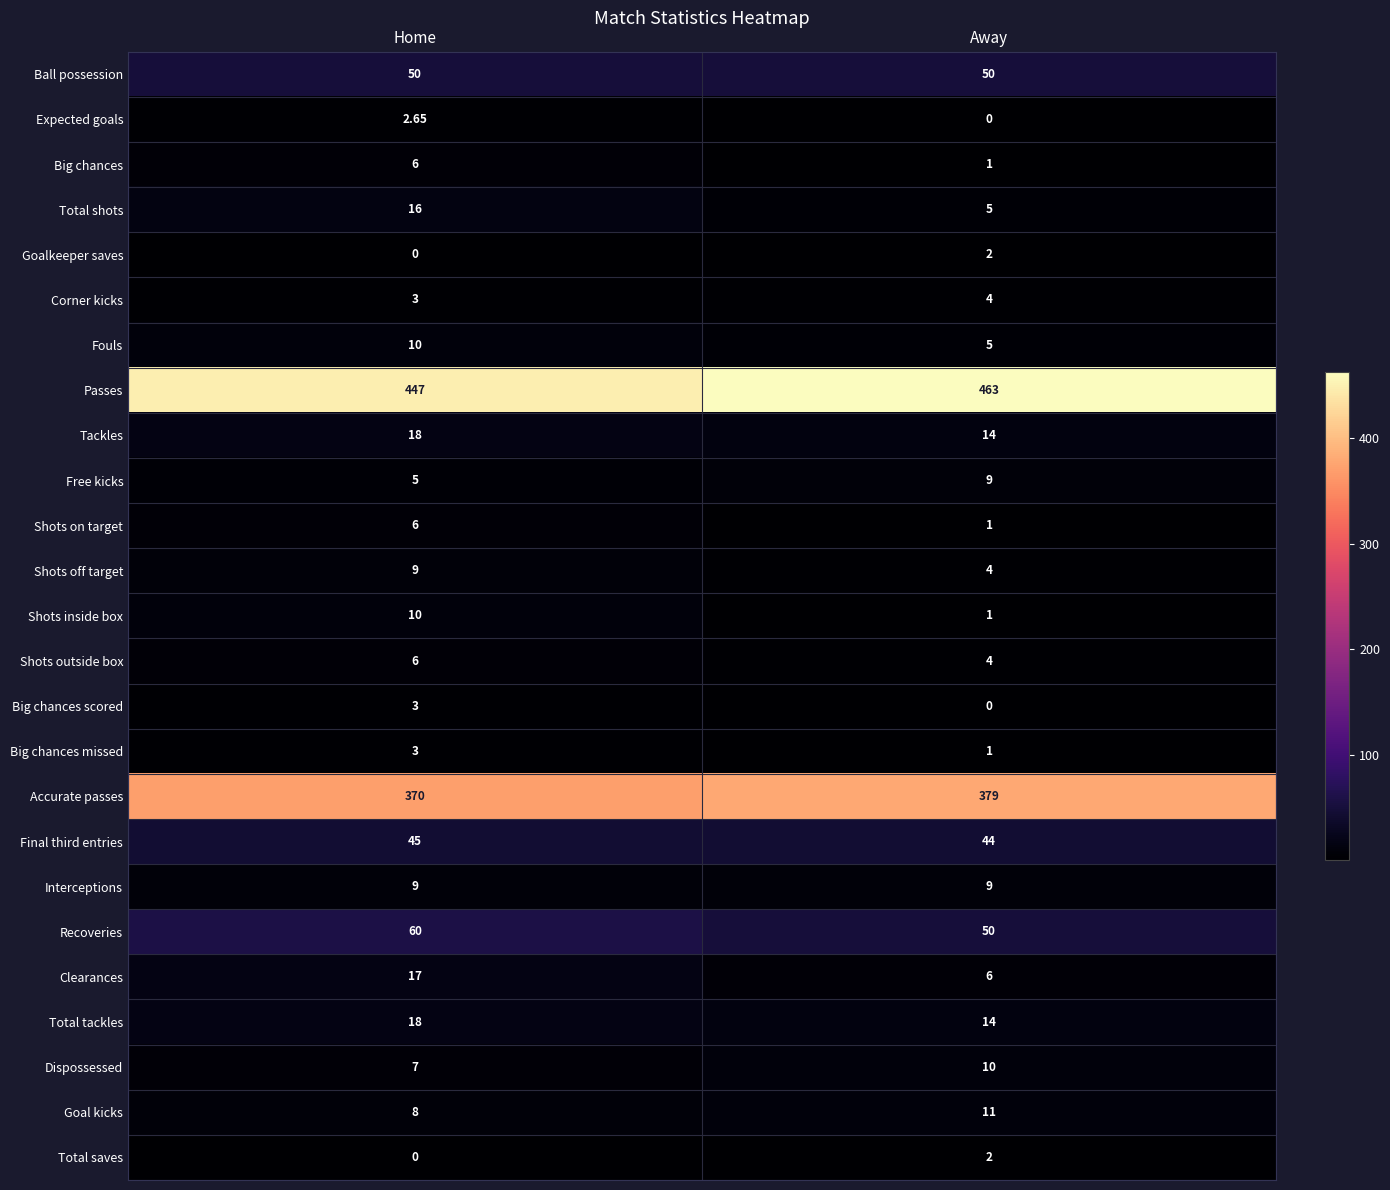

What is the difference between the highest and lowest values at Home?

447.0